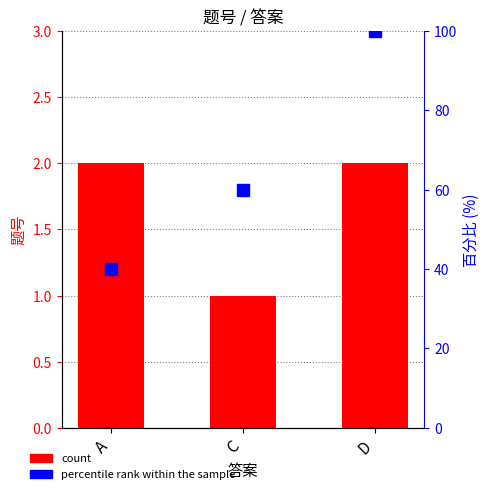

What is the lowest value of the count series?

1